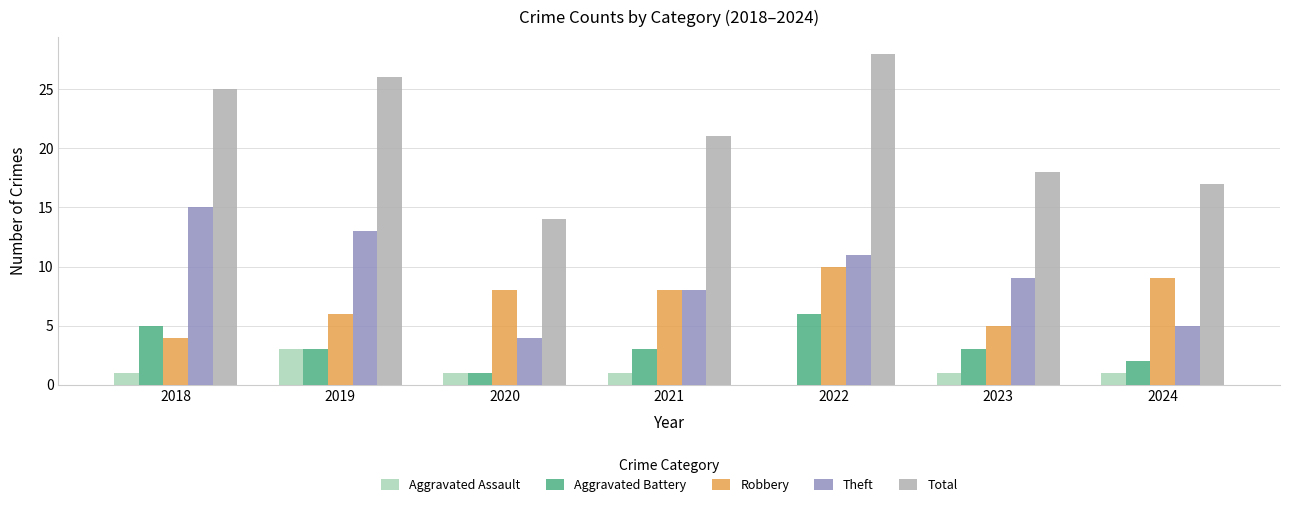

Which has a higher value, 2022 or 2023?

2023